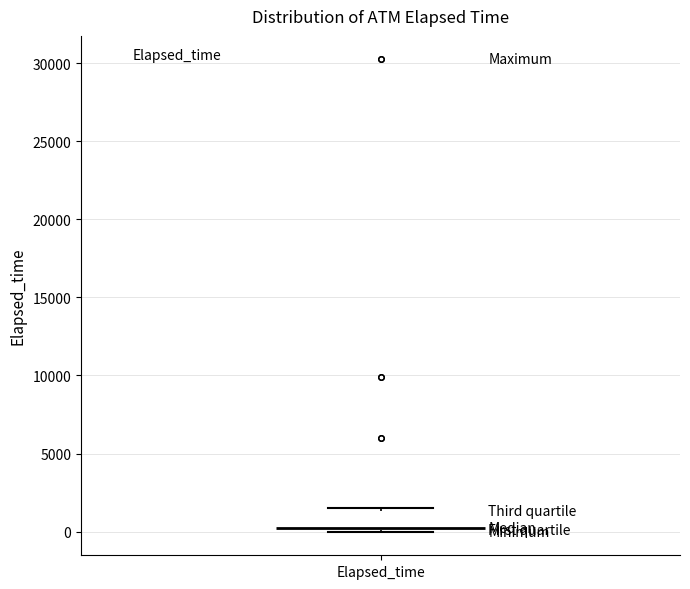

Transcribe this box plot: give where the median line is, the range the box spans, and where the two whiskers end, as read against the y-axis. The values are not printed on the chart, so give them approximately, as read against the axis.

median 0 (drawn on the box's lower edge), box 0 to 1500, whiskers 0 to 1500 (just above the box's upper edge)